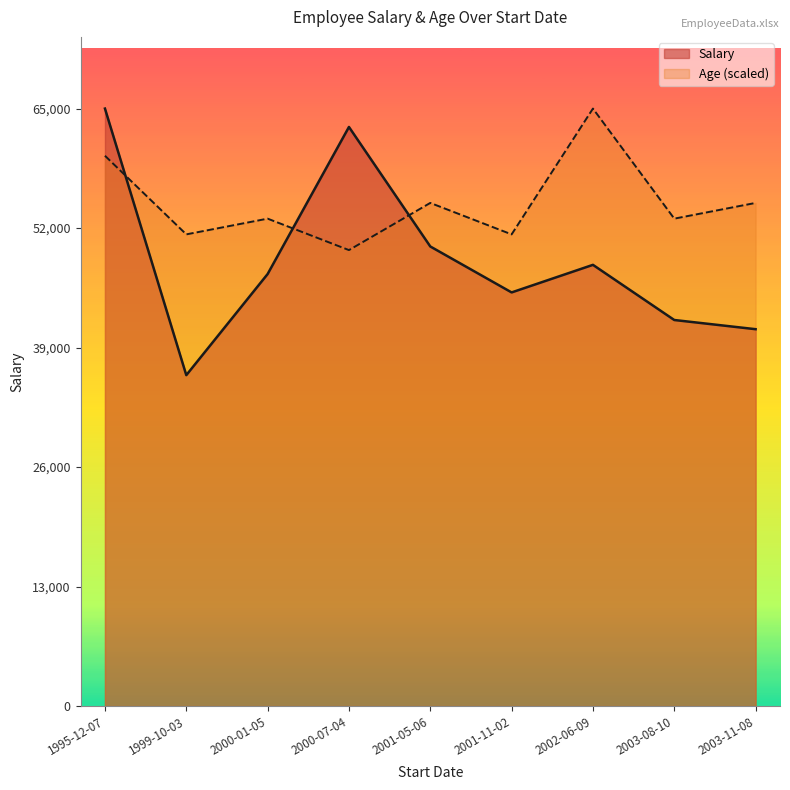

Rank the series by their maximum value, from lowest to highest.

Age, Salary